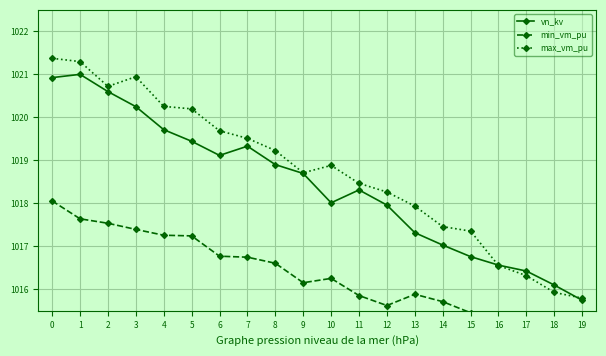

Does the chart have visible grid lines?

Yes